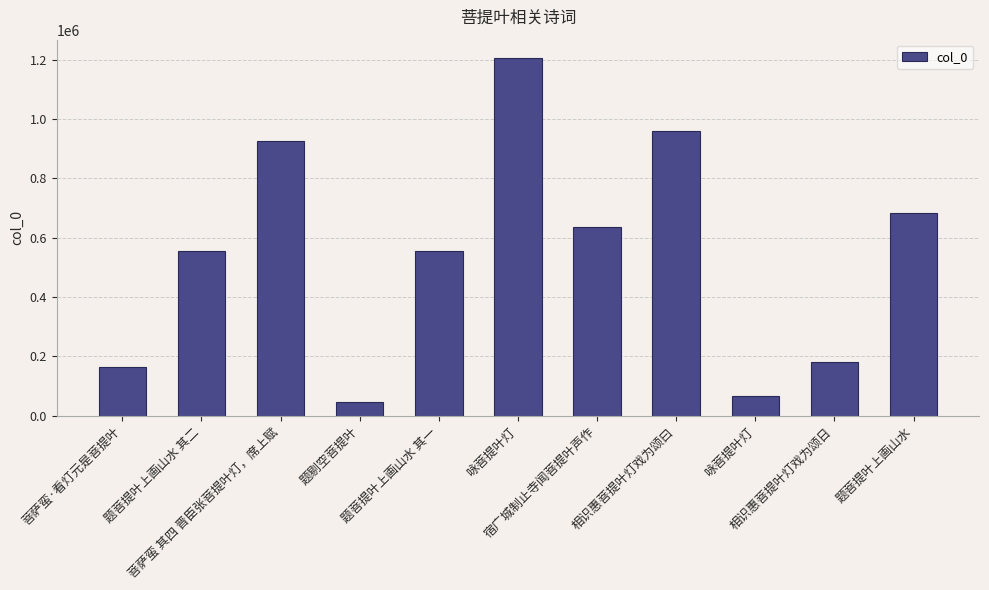

Rank the categories by value from highest to lowest.

咏菩提叶灯, 相识惠菩提叶灯戏为颂曰, 菩萨蛮 其四 晋臣张菩提叶灯，席上赋, 题菩提叶上画山水, 宿广城制止寺闻菩提叶声作, 题菩提叶上画山水 其二, 题菩提叶上画山水 其一, 相识惠菩提叶灯戏为颂日, 菩萨蛮·看灯元是菩提叶, 咏菩提叶灯, 题剔空菩提叶